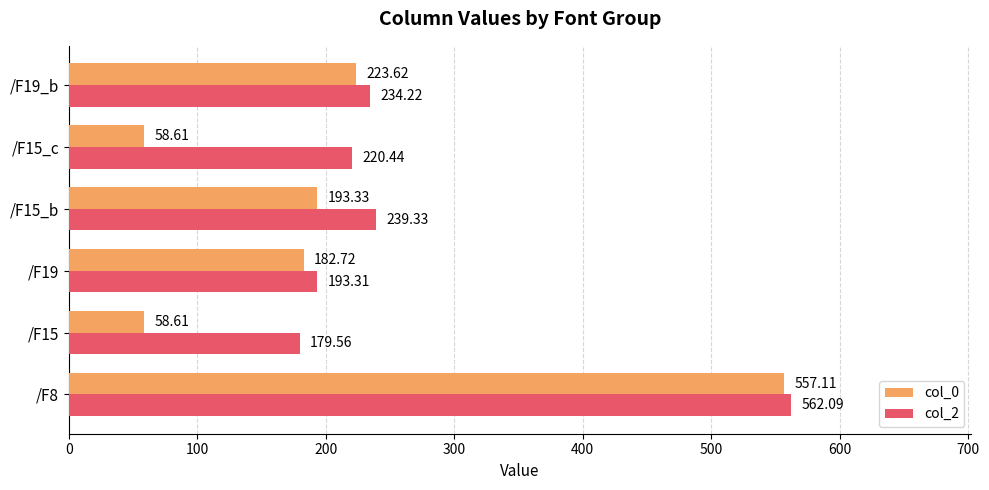

List the series in order of their overall mean, highest first.

col_2, col_0